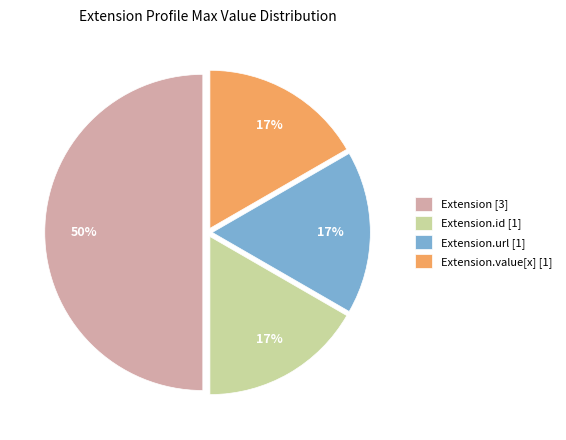

To the nearest percent, what is the difference between the largest and smallest slice percentages?

33%